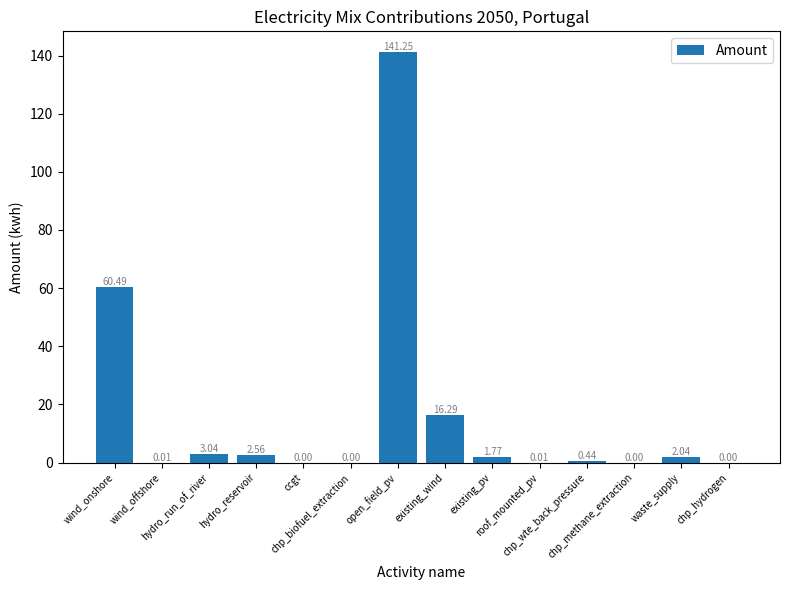

Count the number of data series in this chart.

1